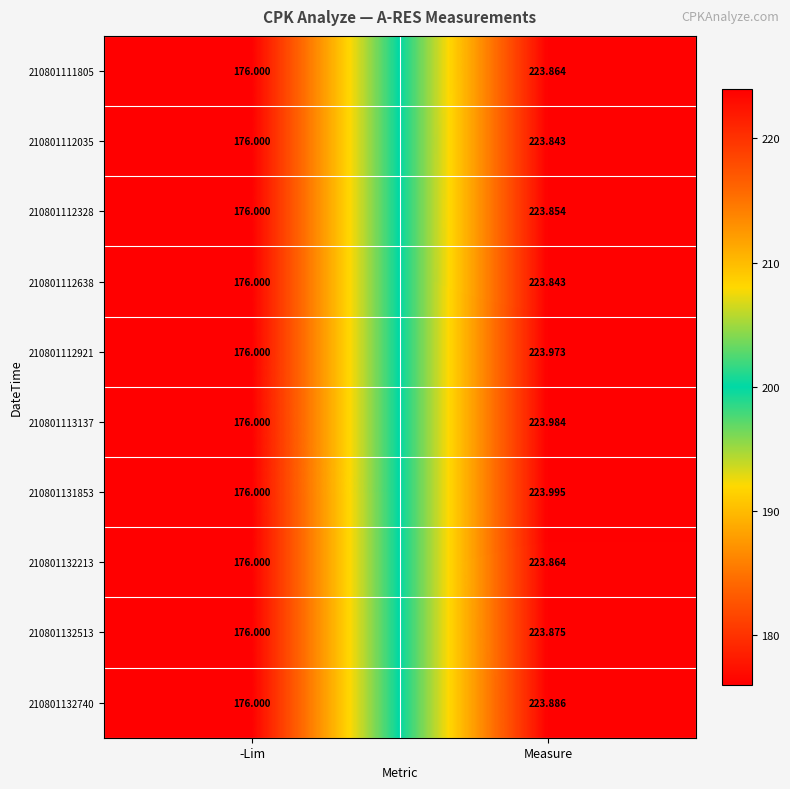

Rank the categories by 210801112921 value from lowest to highest.

-Lim, Measure